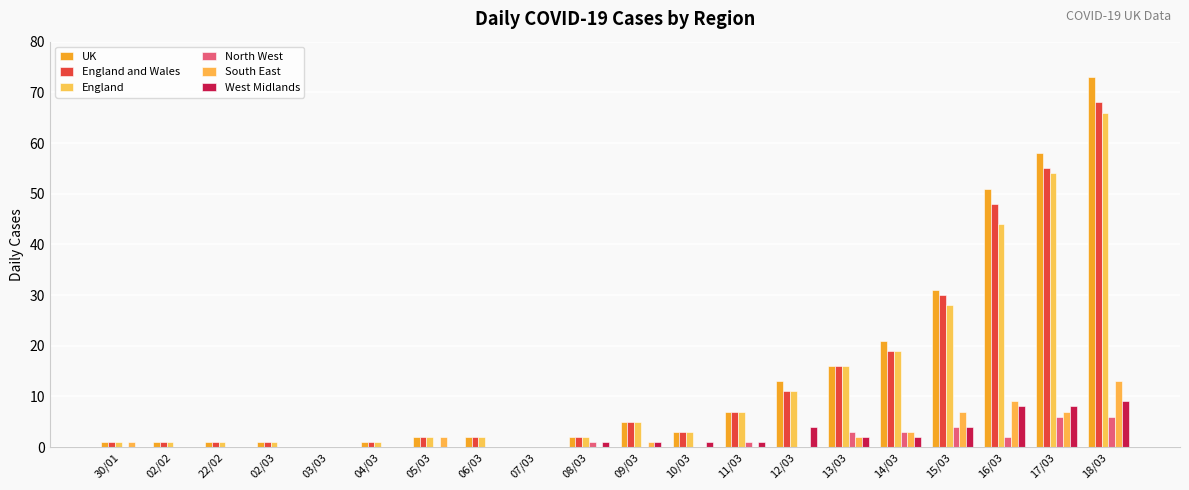

What is the total value across all series at 12/03?

39